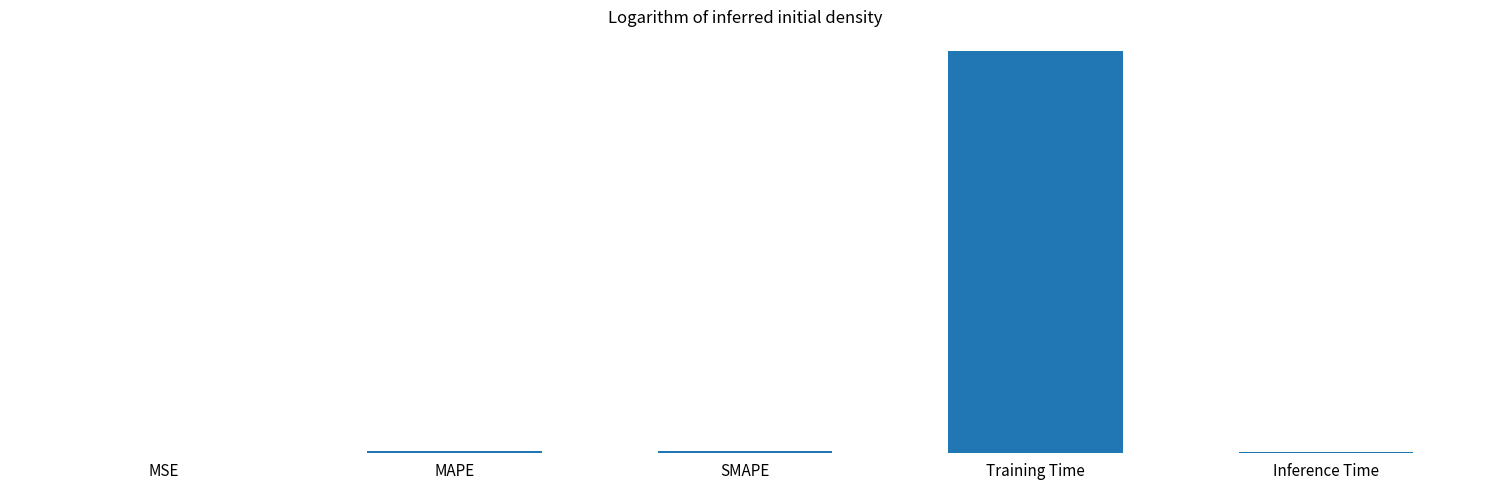

List the labels in order of value, largest first.

Training Time, SMAPE, MAPE, Inference Time, MSE